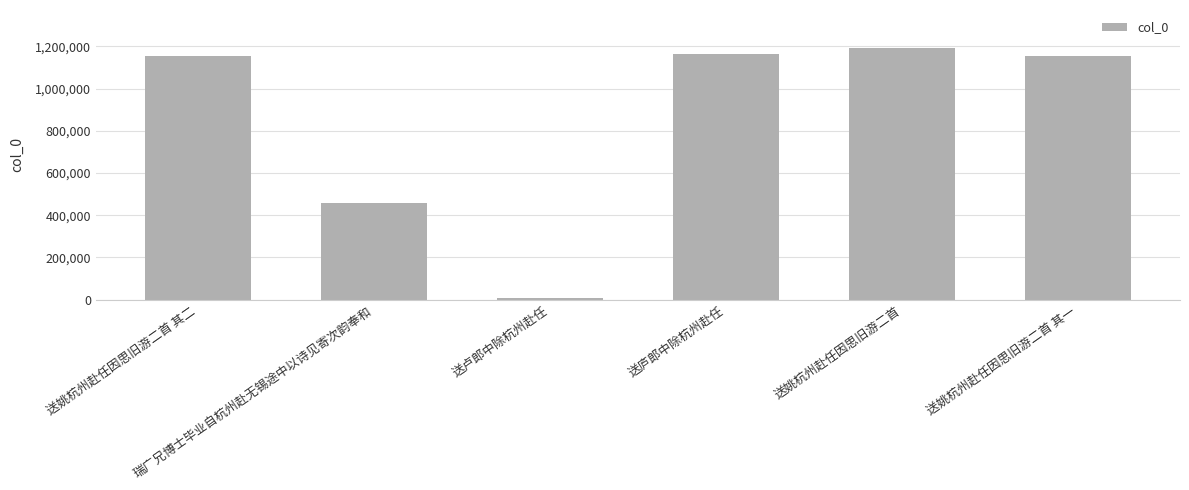

How many categories are shown in the chart?

6